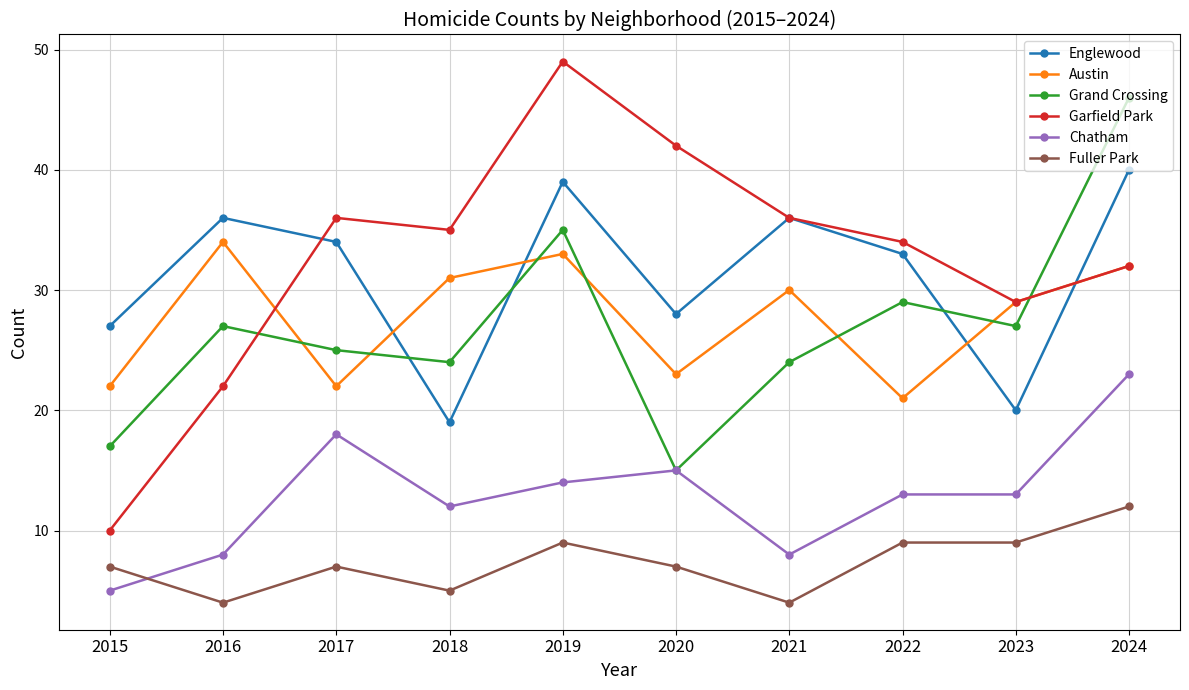

Read the Chatham value at 2024, to the nearest 5.

25